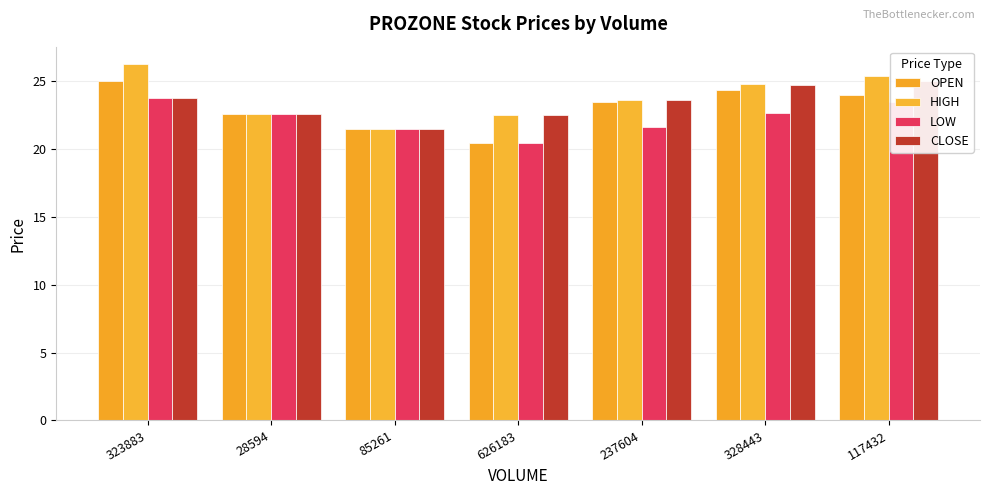

How many data points does each series have?

7